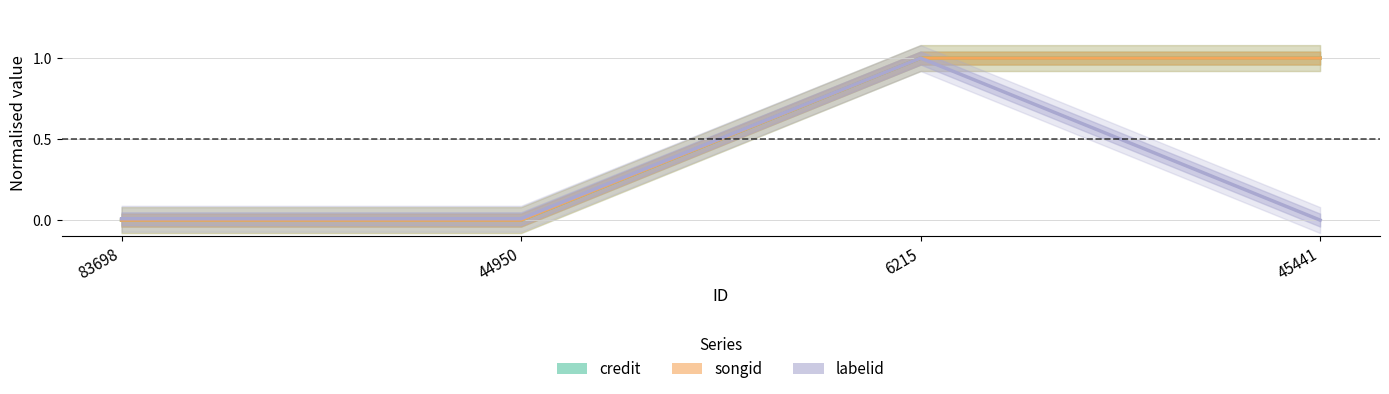

Rank the series at 6215 from lowest to highest value.

songid, credit, labelid